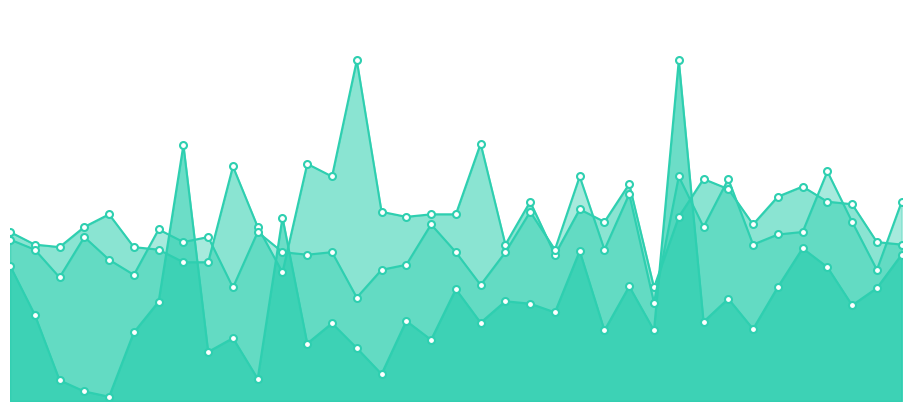

What position from the left is 35?

36